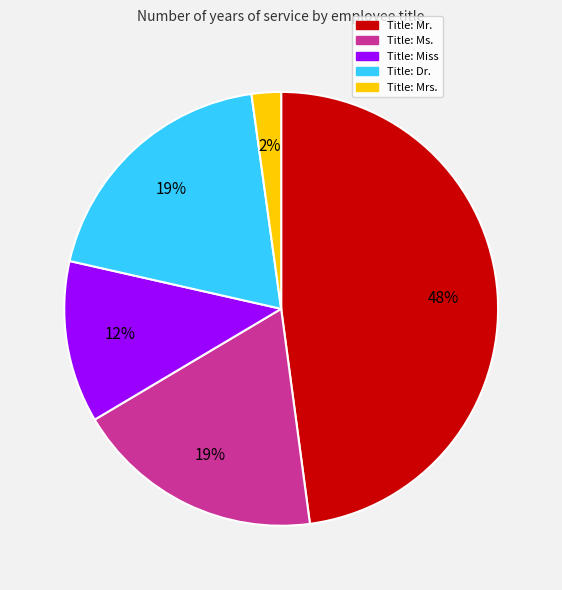

Is there any slice that represents more than half of the pie?

No